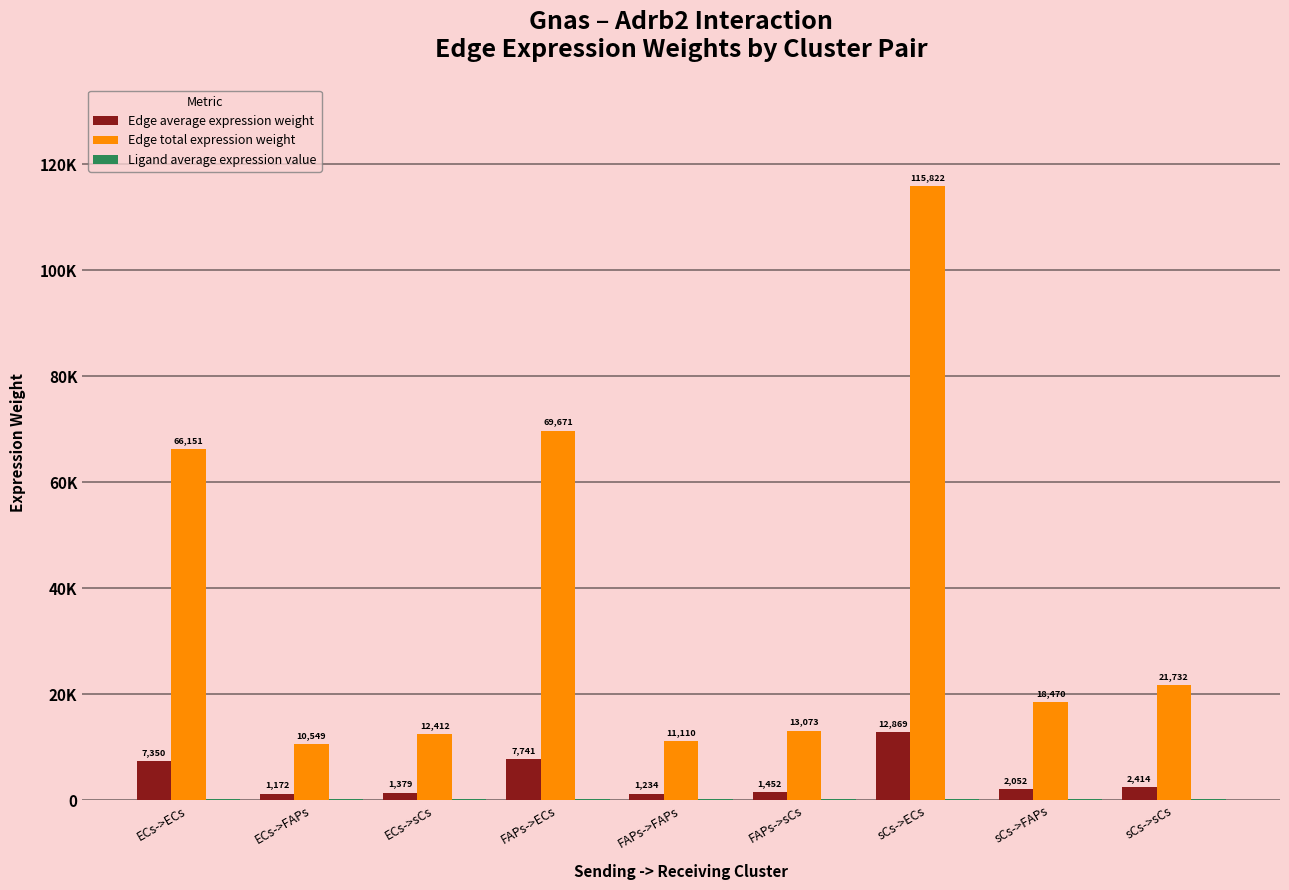

Reading left to right, transcribe all the data shown in this chart.

Edge average expression weight: ECs->ECs=7350.2	ECs->FAPs=1172.2	ECs->sCs=1379.2	FAPs->ECs=7741.3	FAPs->FAPs=1234.5	FAPs->sCs=1452.6	sCs->ECs=12869.2	sCs->FAPs=2052.3	sCs->sCs=2414.7
Edge total expression weight: ECs->ECs=66151.9	ECs->FAPs=10549.5	ECs->sCs=12412.6	FAPs->ECs=69671.7	FAPs->FAPs=11110.8	FAPs->sCs=13073.0	sCs->ECs=115822.4	sCs->FAPs=18470.7	sCs->sCs=21732.7
Ligand average expression value: ECs->ECs=136.3	ECs->FAPs=136.3	ECs->sCs=136.3	FAPs->ECs=143.5	FAPs->FAPs=143.5	FAPs->sCs=143.5	sCs->ECs=238.6	sCs->FAPs=238.6	sCs->sCs=238.6